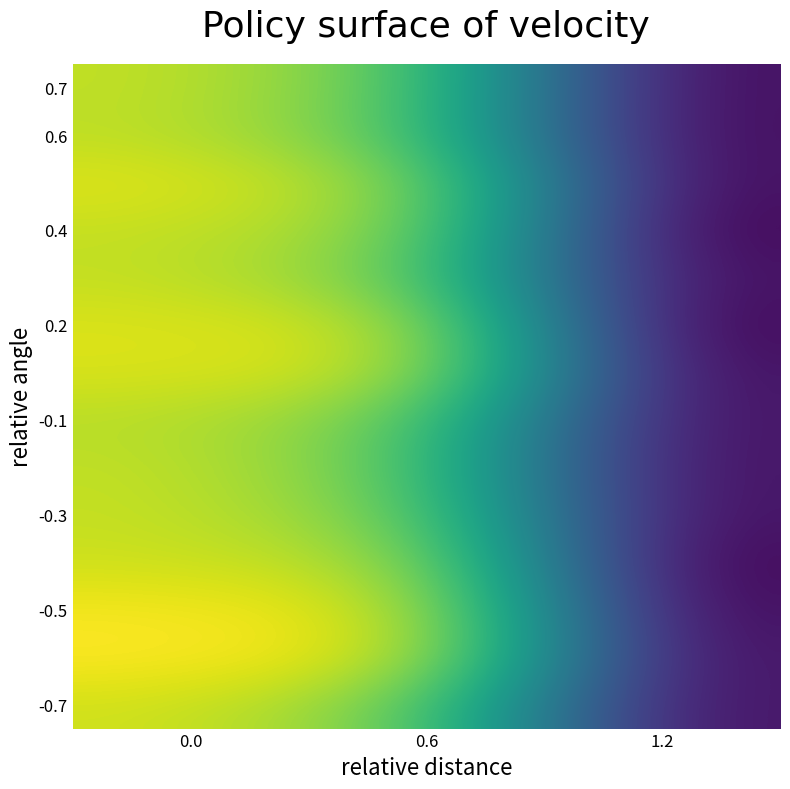

What is the spread (max minus min) of values at 0.6?

6904.6